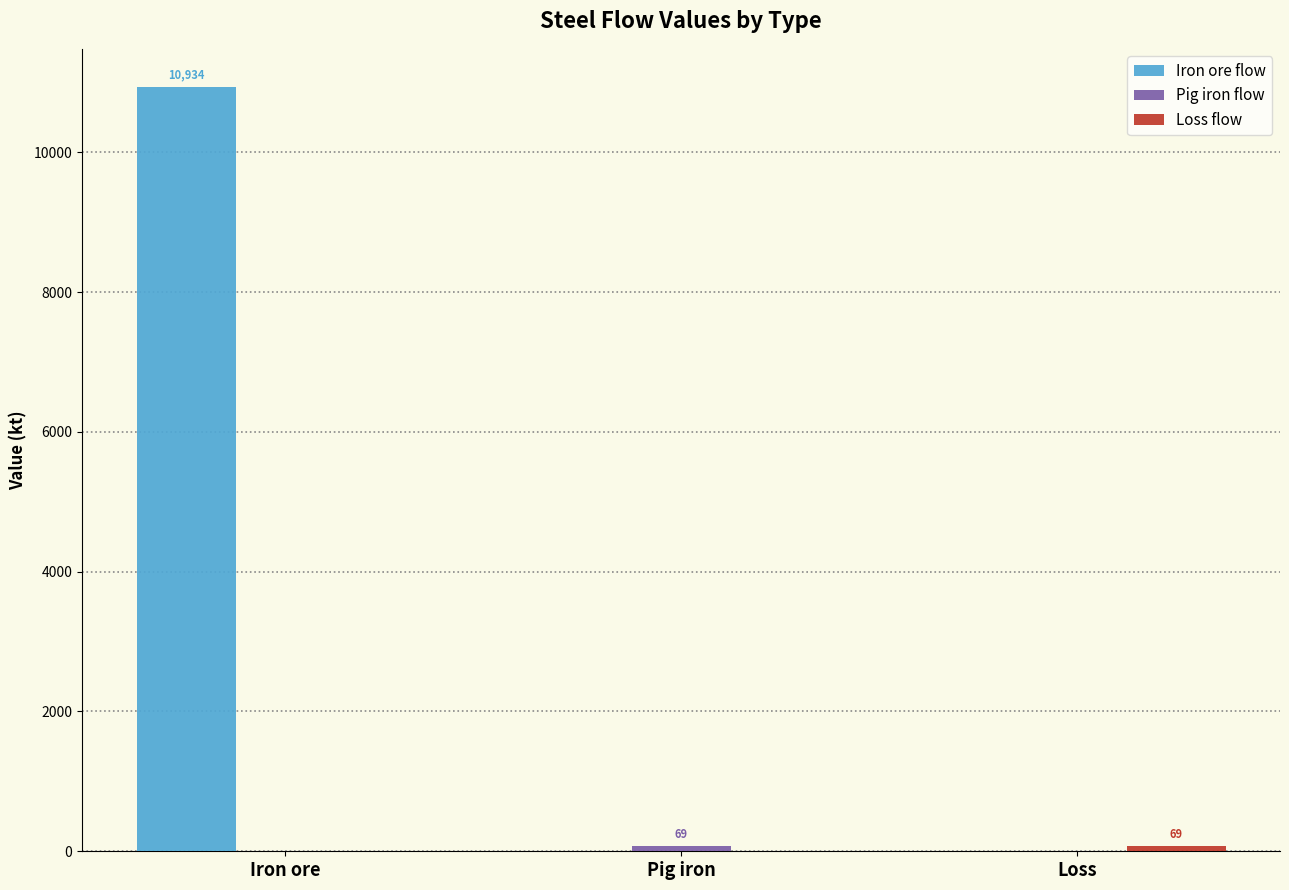

True or false: Iron ore flow has a value of 6451.3 at Iron ore.

False